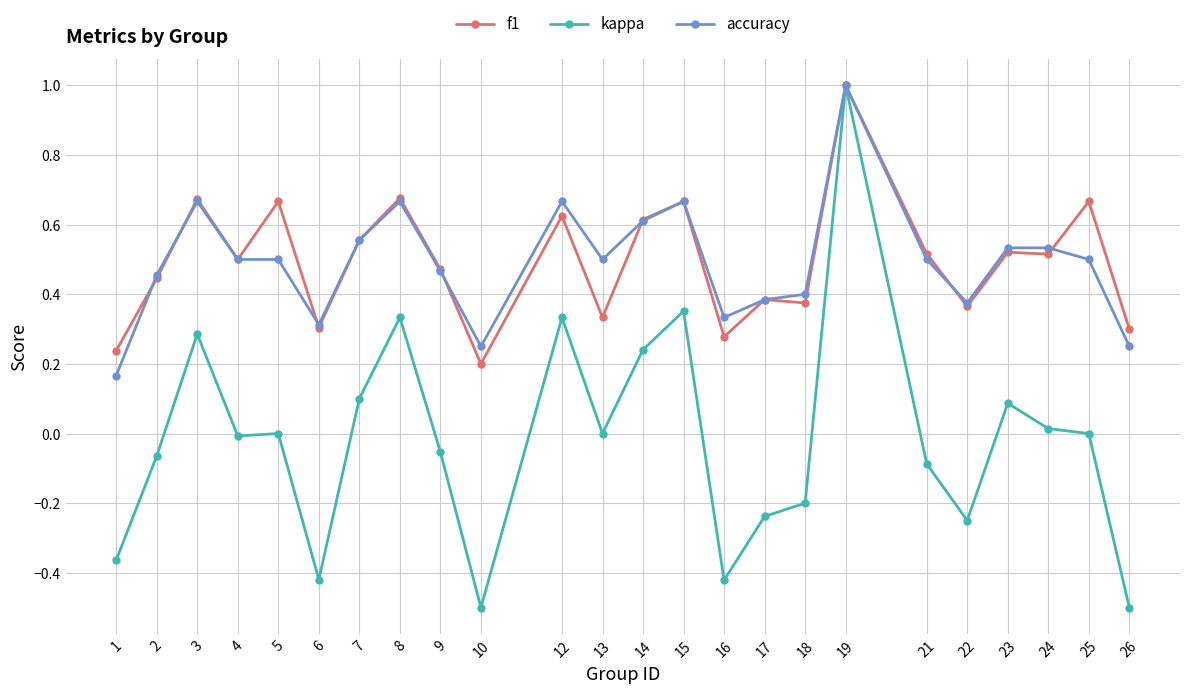

At which category is the sum across all series the highest?

19